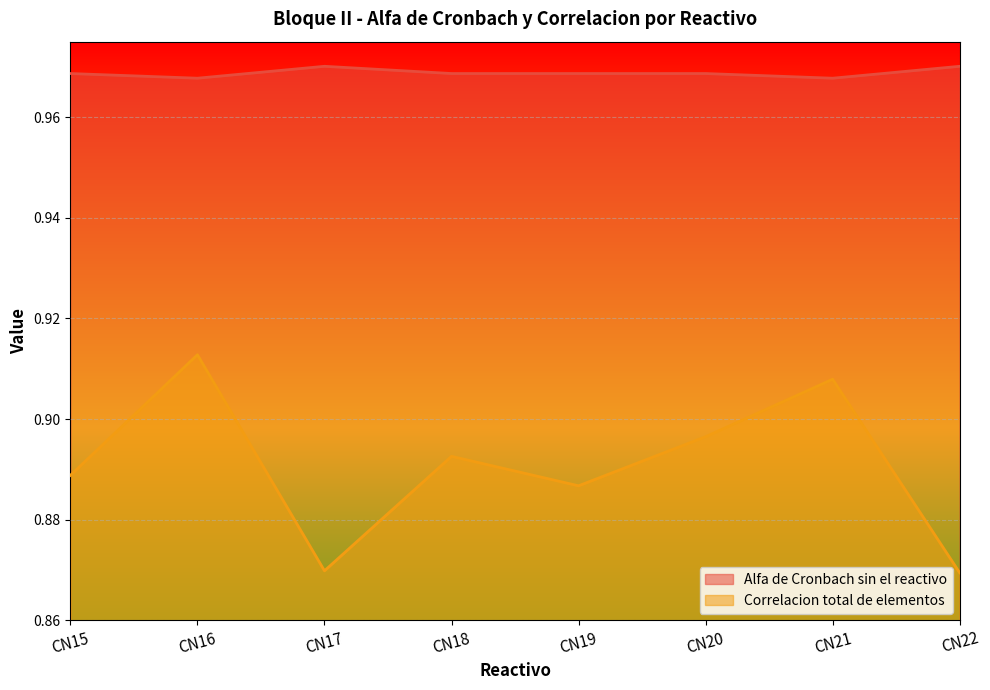

True or false: Alfa de Cronbach sin el reactivo and Correlacion total de elementos intersect in this chart.

False